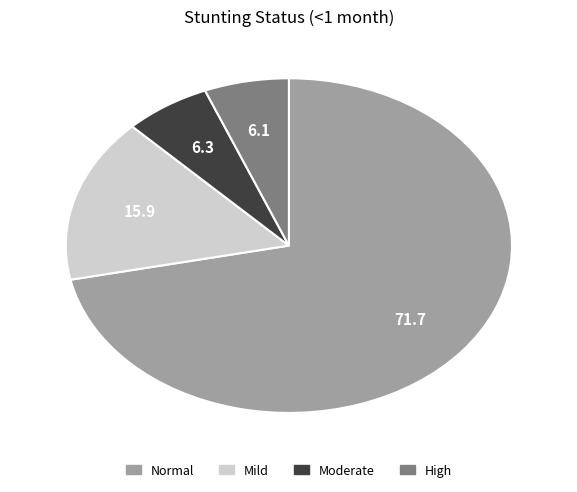

Do High and Mild together represent more than half of the pie?

No